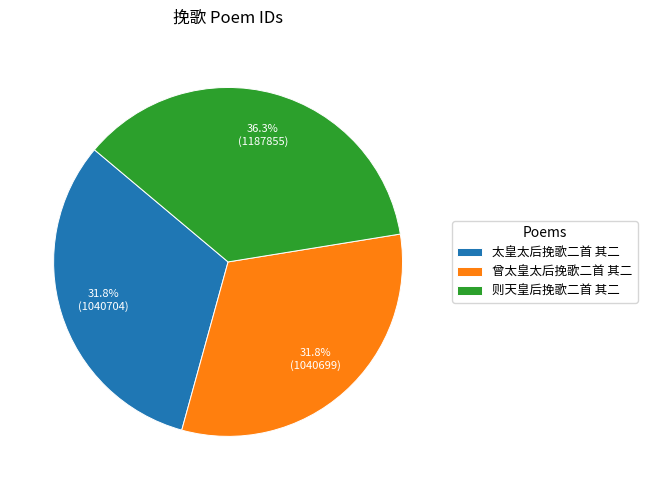

How many segments does this pie chart have?

3